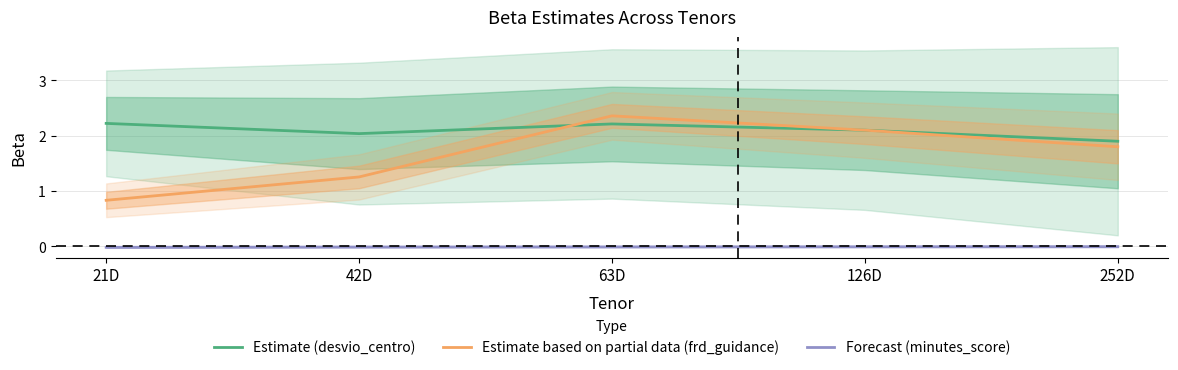

What is the spread (max minus min) of values at 252D?

1.9